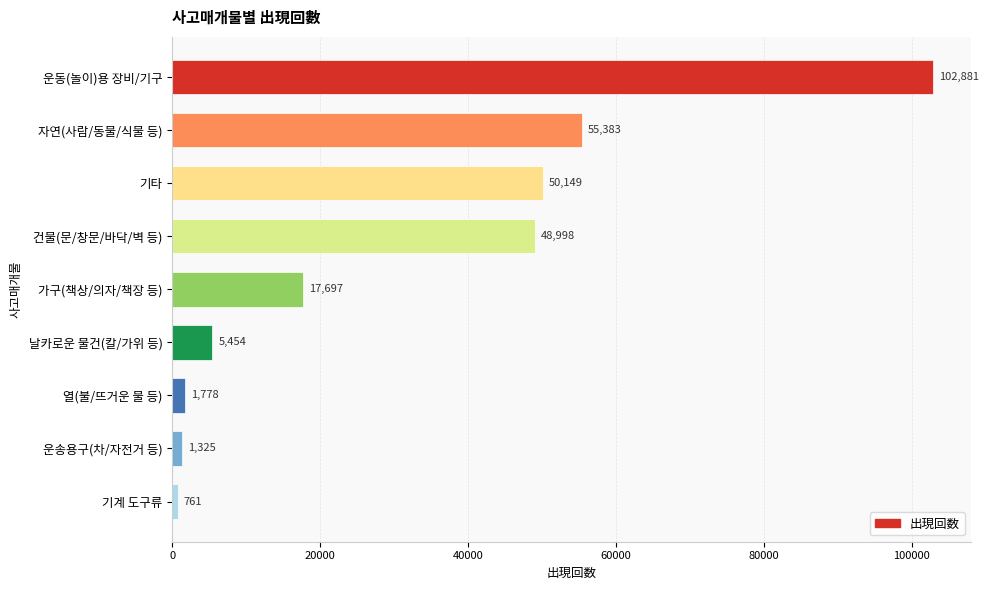

Rank the categories by value from lowest to highest.

기계 도구류, 운송용구(차/자전거 등), 열(불/뜨거운 물 등), 날카로운 물건(칼/가위 등), 가구(책상/의자/책장 등), 건물(문/창문/바닥/벽 등), 기타, 자연(사람/동물/식물 등), 운동(놀이)용 장비/기구